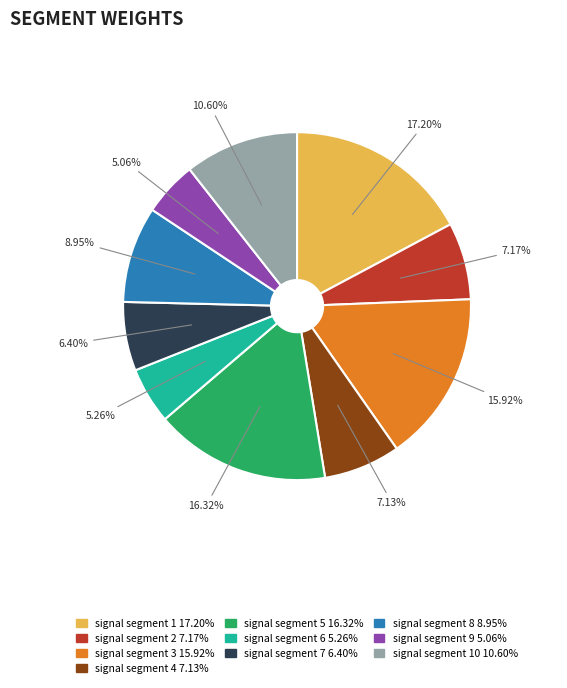

Is there a majority slice in this chart?

No